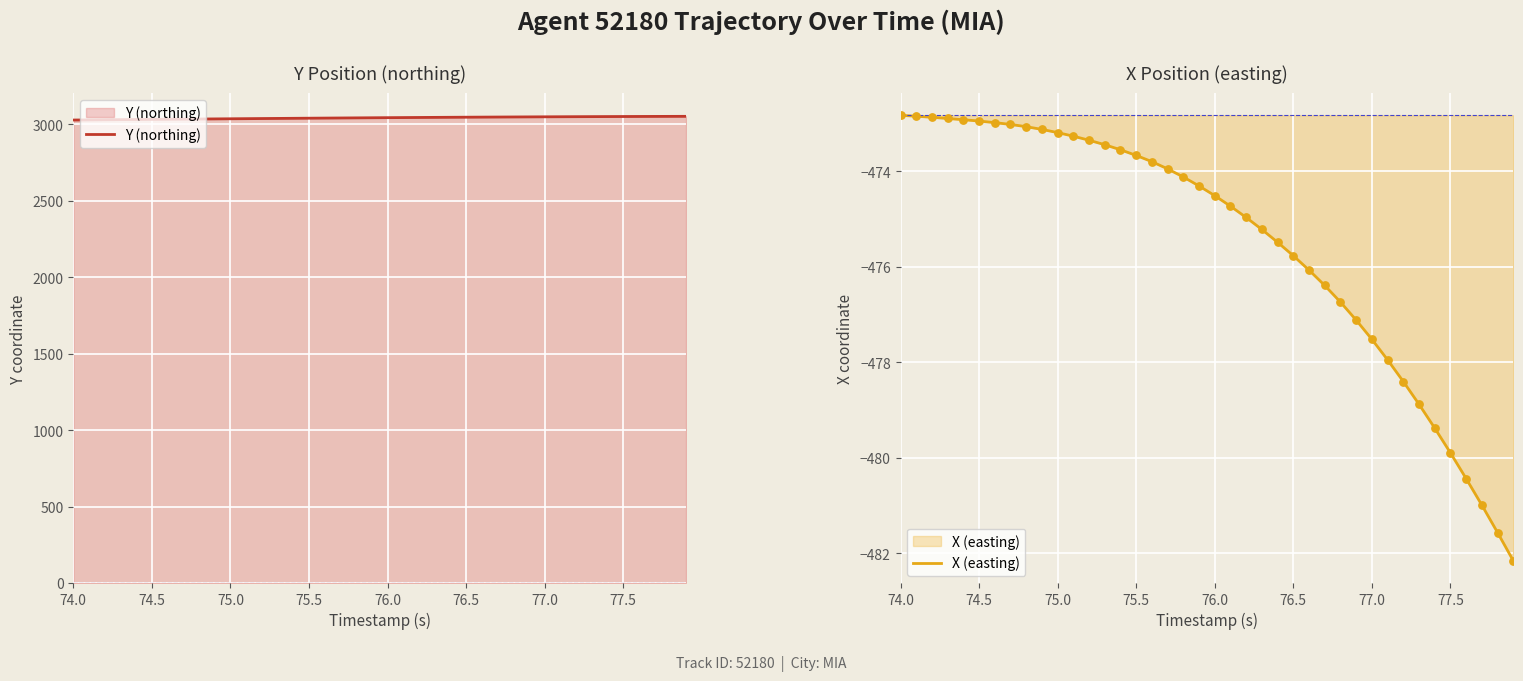

The Y (northing) series shows 1776.4 at 74.0. True or false?

False